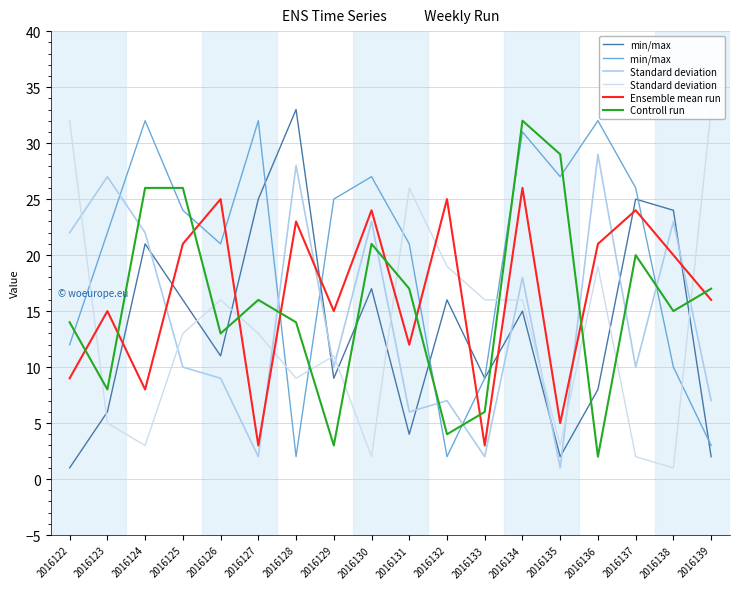

What is the minimum value shown in the chart?

1